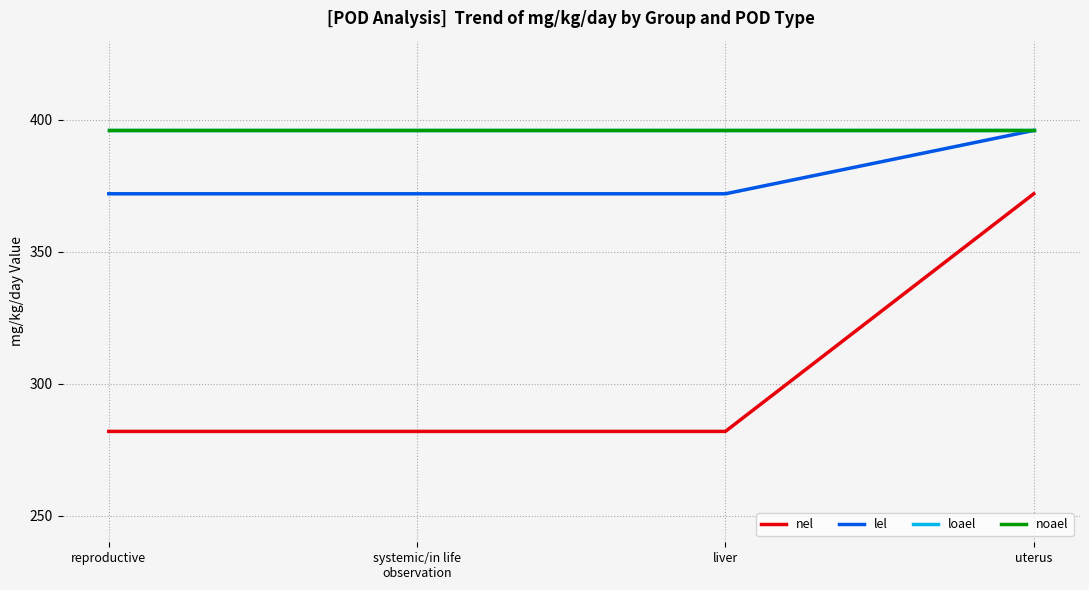

What is the total value across all series at uterus?

1560